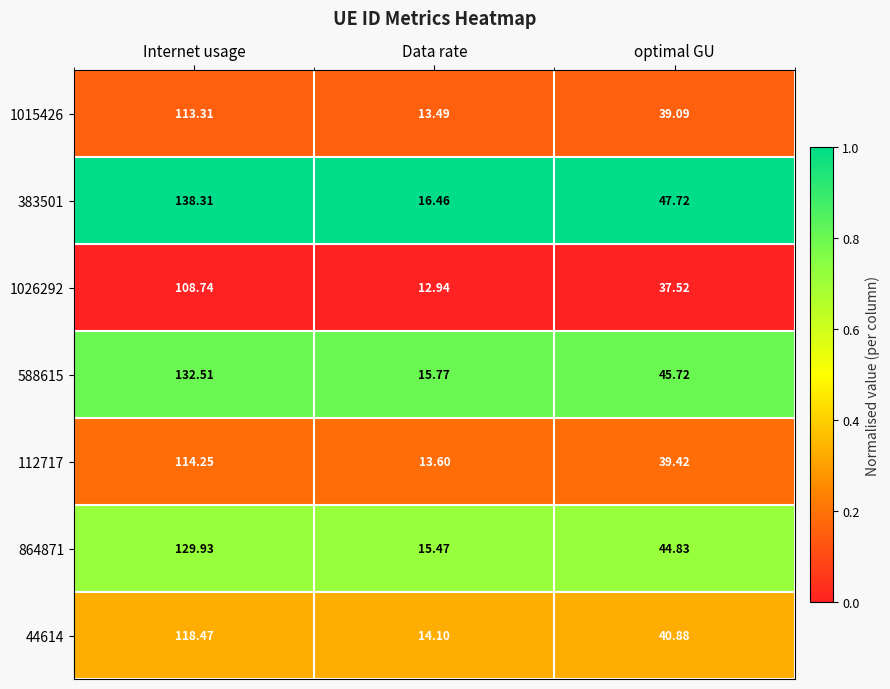

Is the value of 1015426 at Internet usage greater than the value of 588615 at Data rate?

Yes